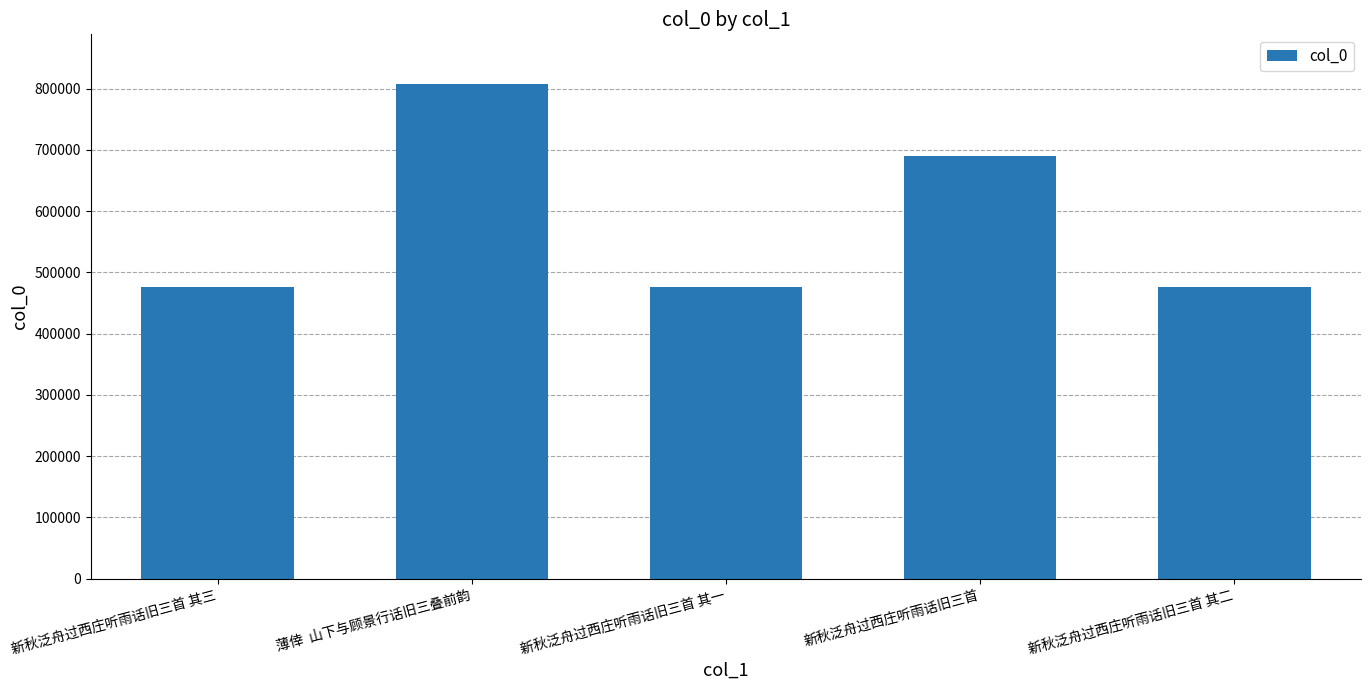

What is the ratio of the value at 新秋泛舟过西庄听雨话旧三首 其二 to the value at 新秋泛舟过西庄听雨话旧三首 其三?

1.0